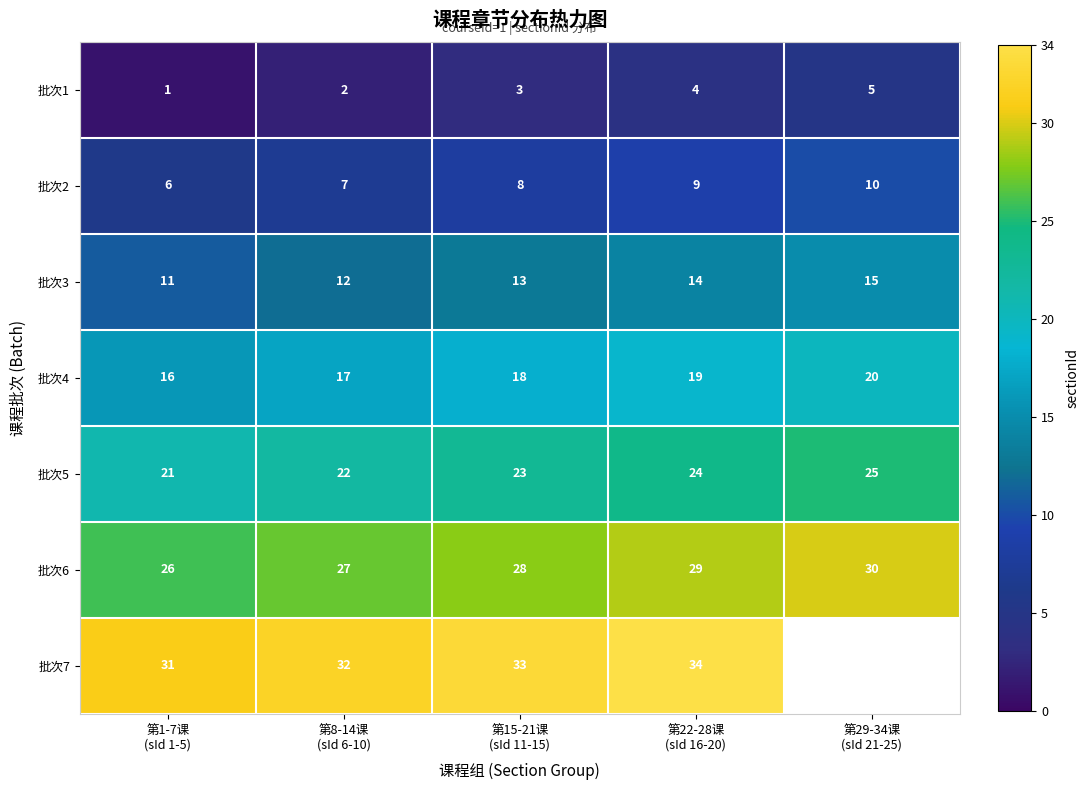

Between 第8-14课
(sId 6-10) and 第1-7课
(sId 1-5), which is larger?

第8-14课
(sId 6-10)